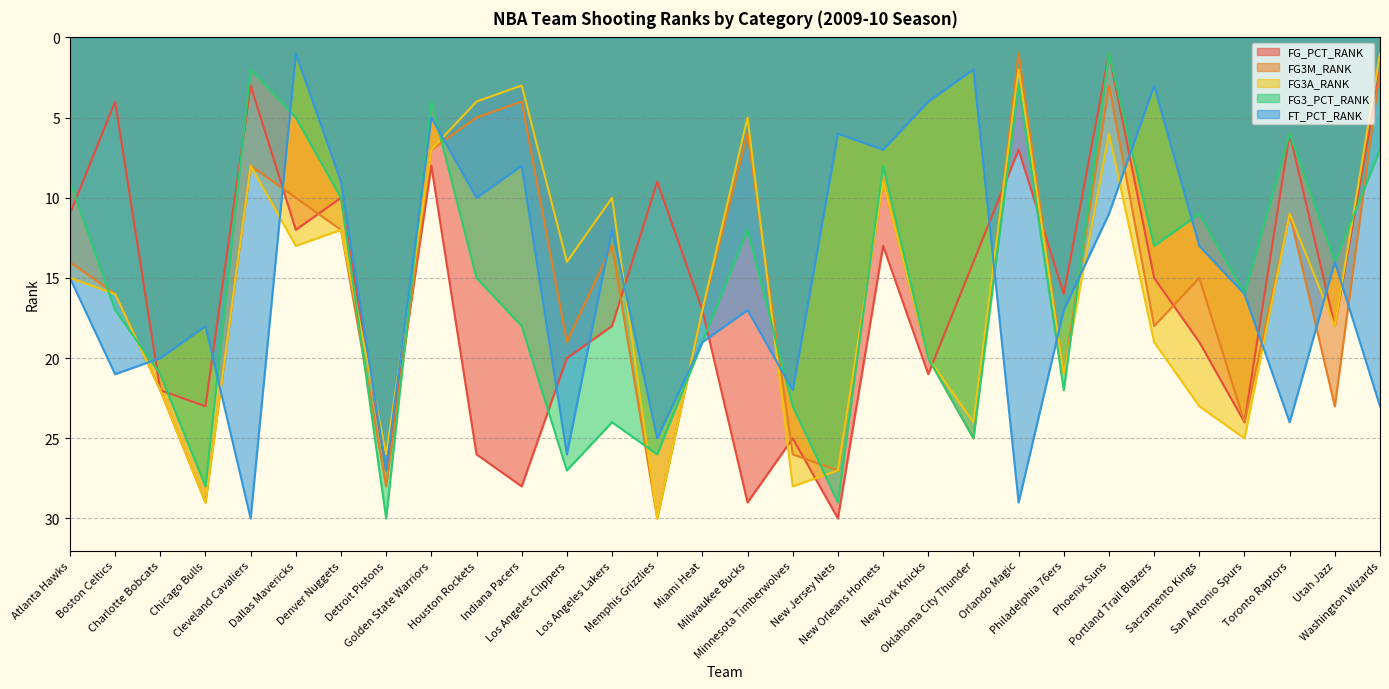

Which series changed the most between Charlotte Bobcats and New York Knicks?

FT_PCT_RANK